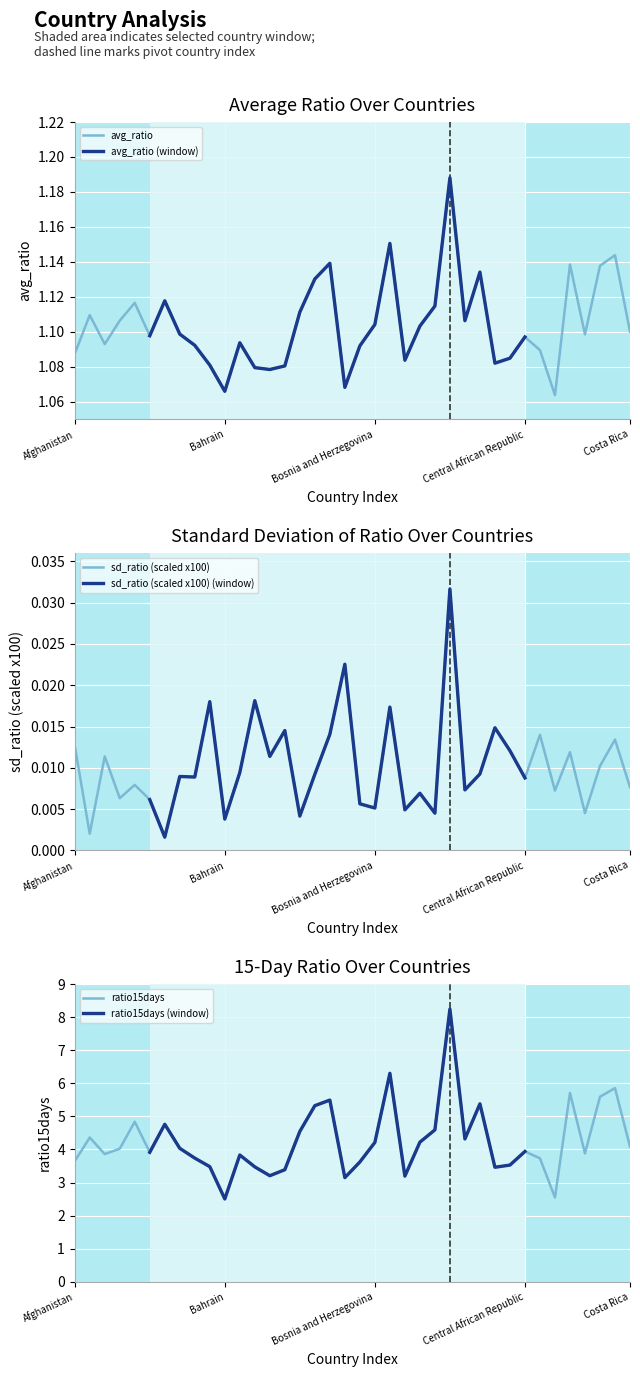

The ratio15days series shows 1.1 at Belgium. True or false?

False